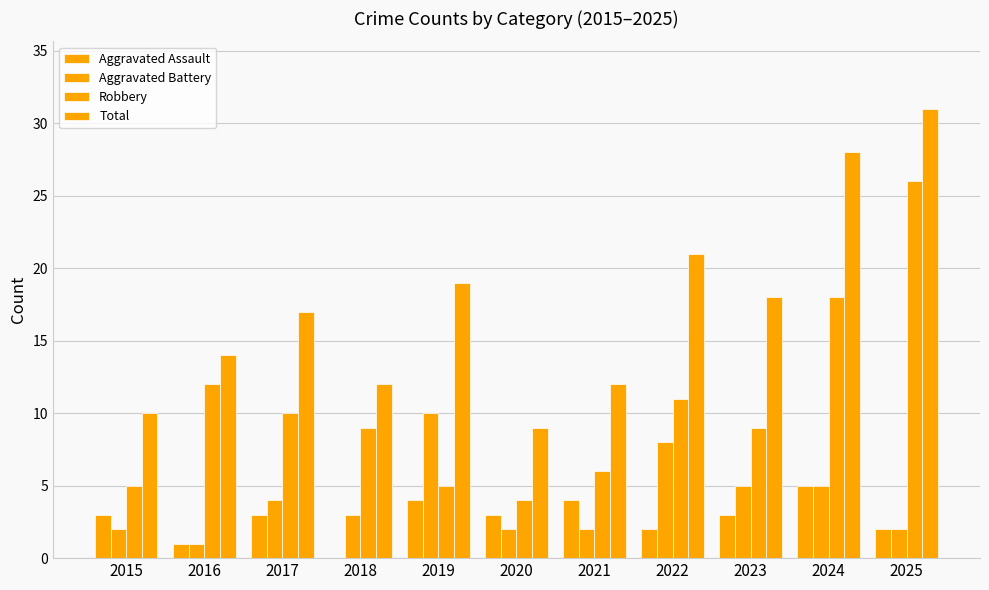

What is the minimum value for Aggravated Battery?

1